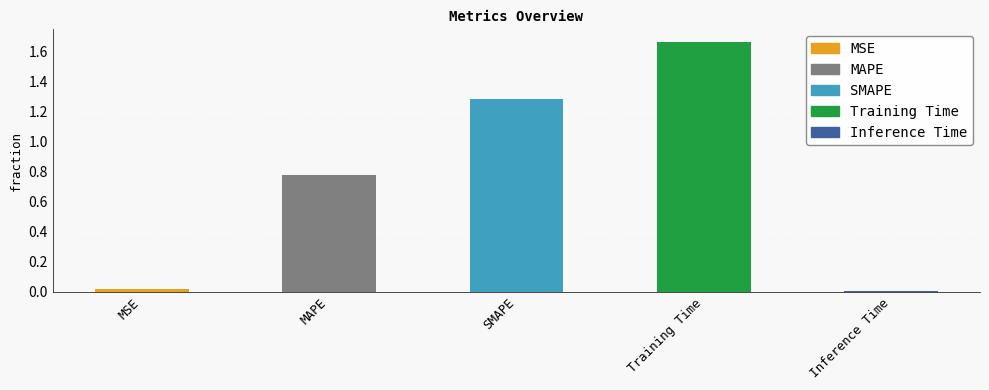

Are the bars horizontal?

No